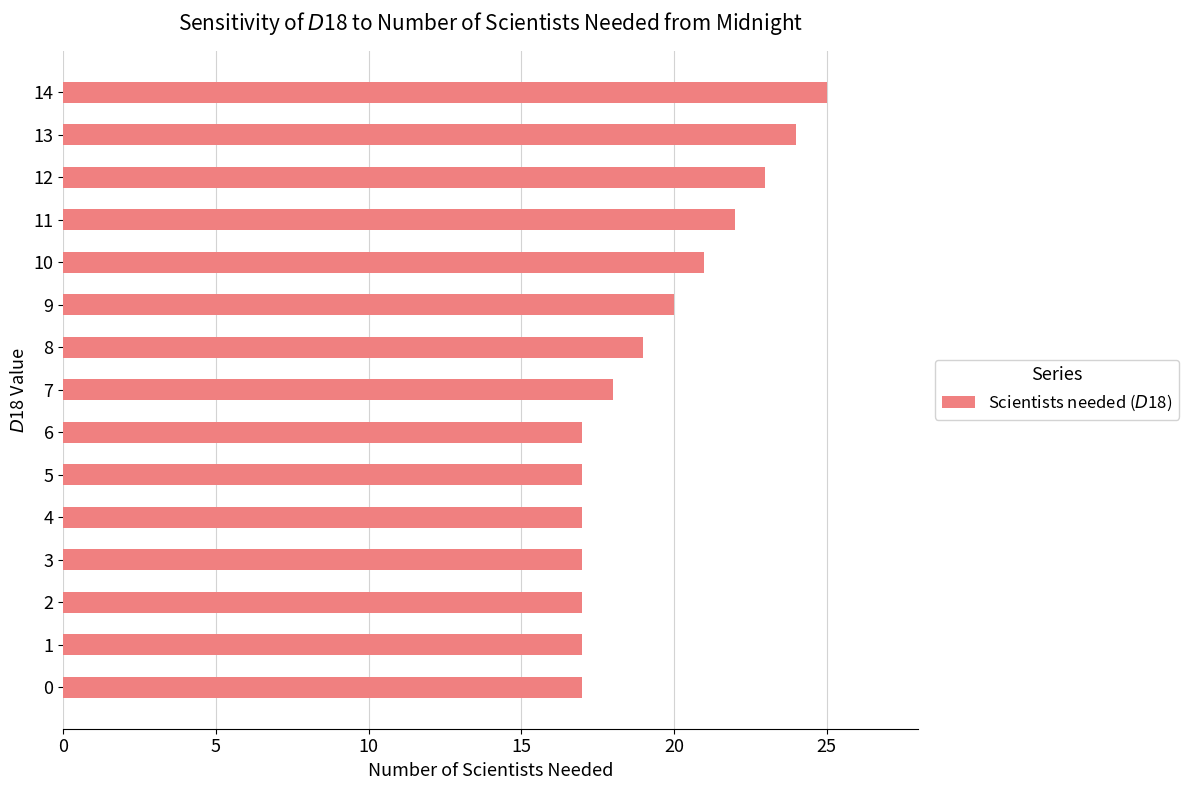

Reading bottom to top, list all the values displayed in this chart.

17	17	17	17	17	17	17	18	19	20	21	22	23	24	25